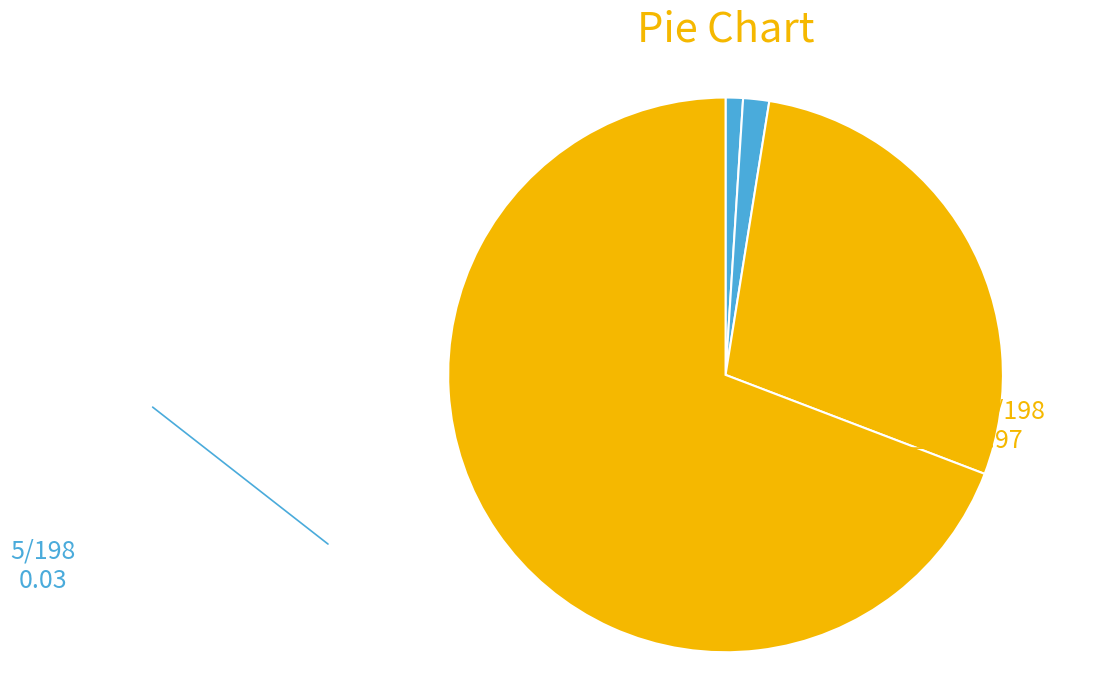

Rank the categories by value from lowest to highest.

mo-nian-77-66, dora-62-47-35, lu-da-da, liu-liu-18-7-80